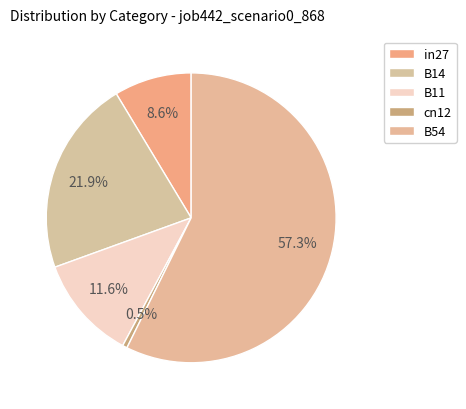

What is the smallest slice in the pie chart?

cn12